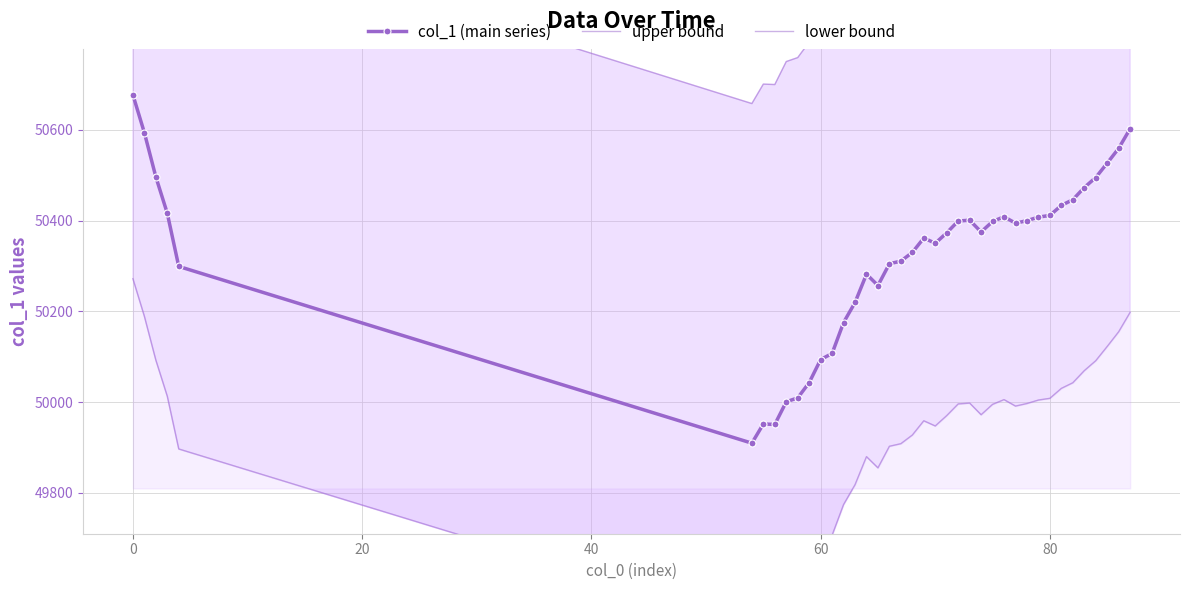

What is the minimum value for col_1 (main series)?

49909.4